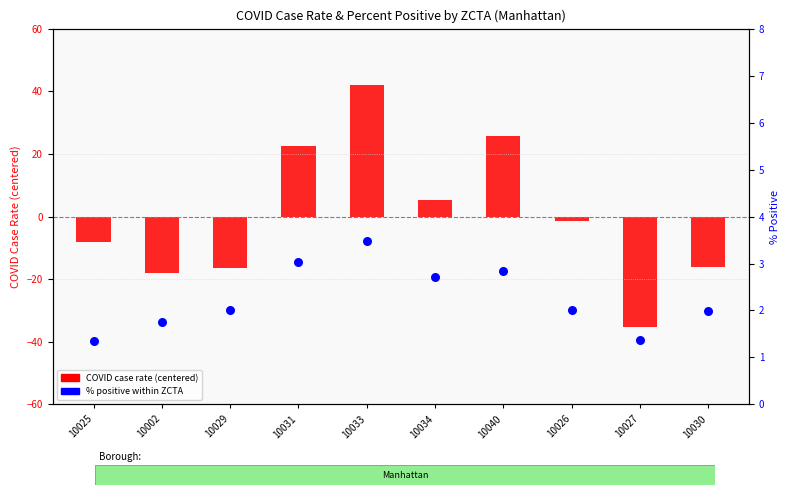

At how many categories does at least one series exceed 39?

1